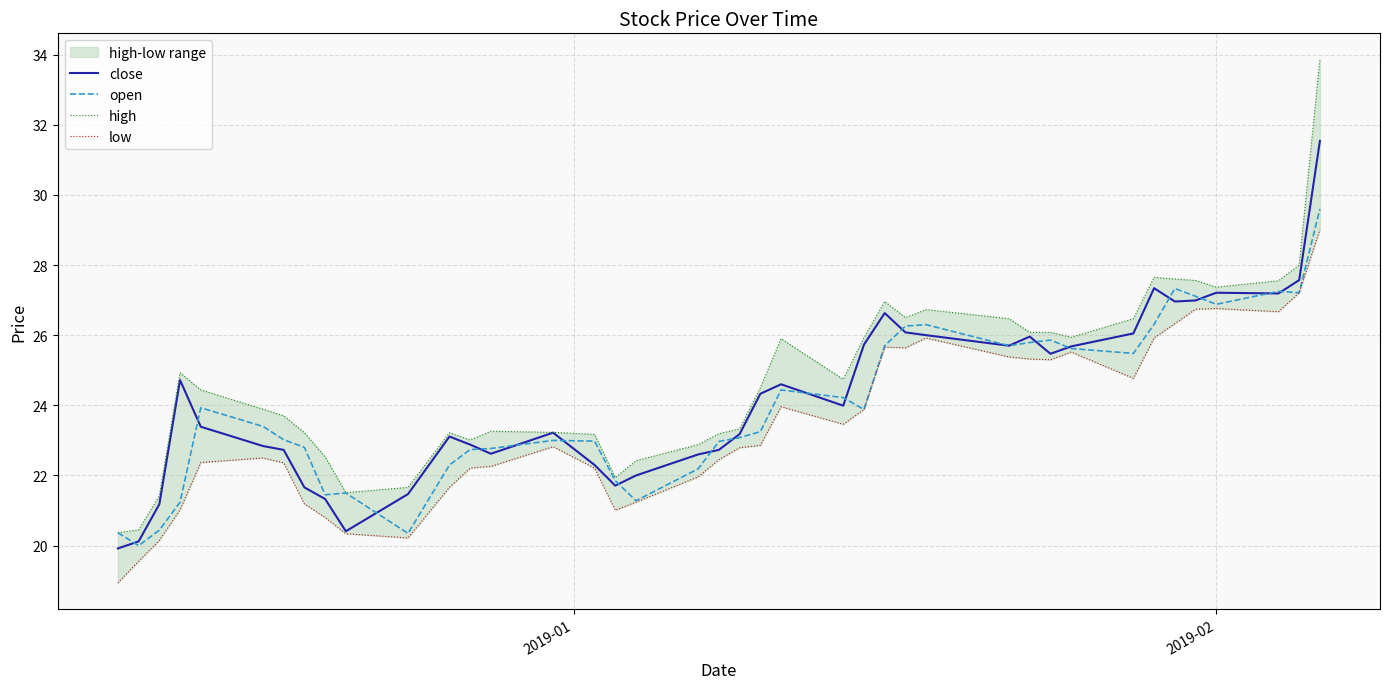

What is the maximum value for close?

31.5